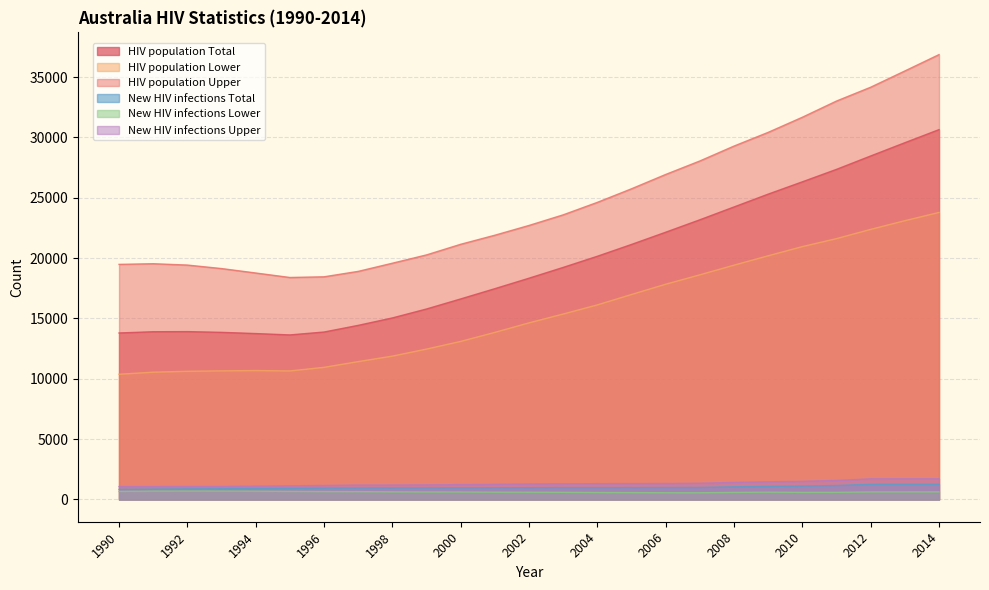

True or false: HIV population Lower and HIV population Upper cross at least once.

False